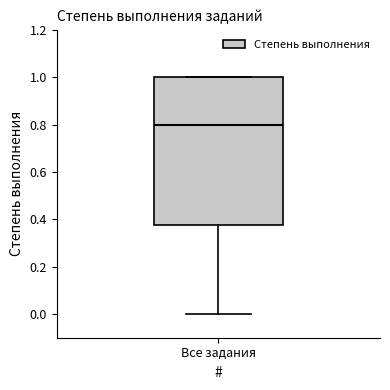

Read this box plot against the y-axis: the position of the median line, the range covered by the box, and the ends of both whiskers. The values are not printed on the chart, so give them approximately, as read against the axis.

median 0.80, box 0.38 to 1.00, whiskers 0.00 to 1.00